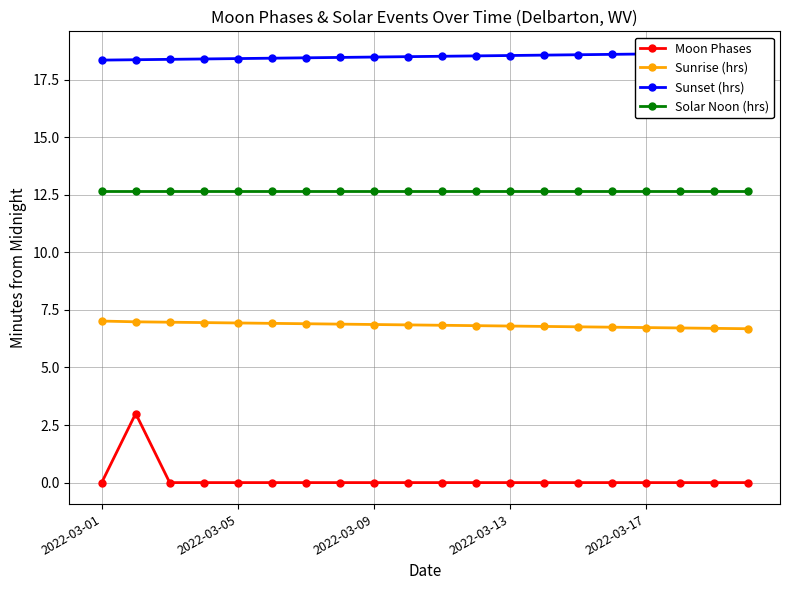

What is the sum of all Moon Phases values?

3.0